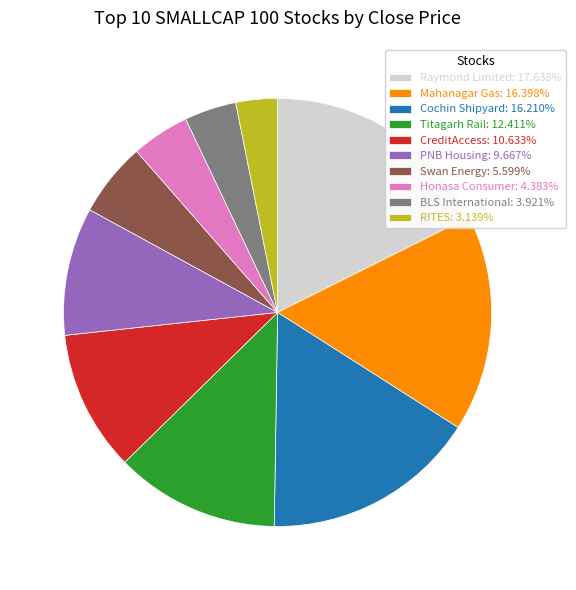

What is the smallest slice in the pie chart?

RITES